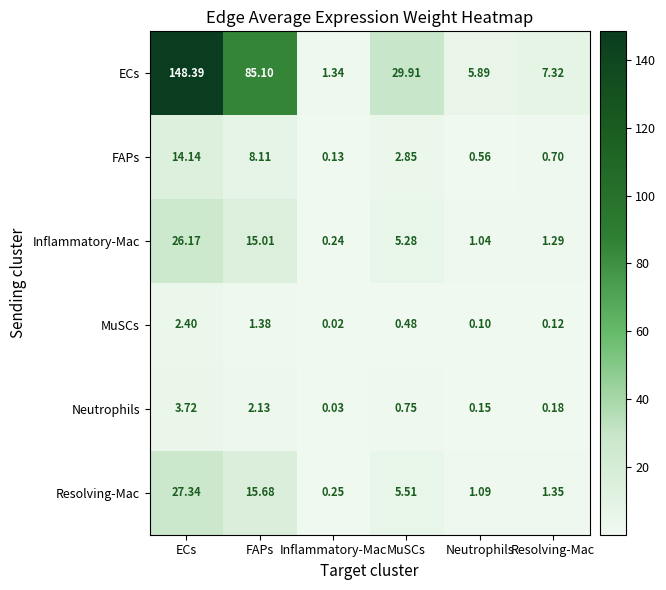

List the series in order of their peak value, highest first.

ECs, Resolving-Mac, Inflammatory-Mac, FAPs, Neutrophils, MuSCs